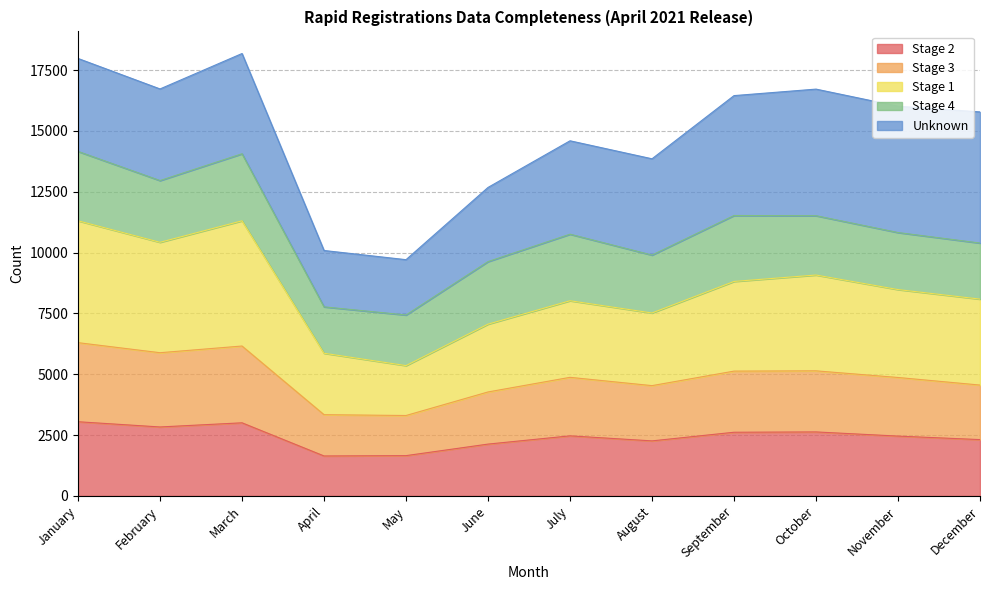

The Stage 2 series shows 3005 at March. True or false?

True